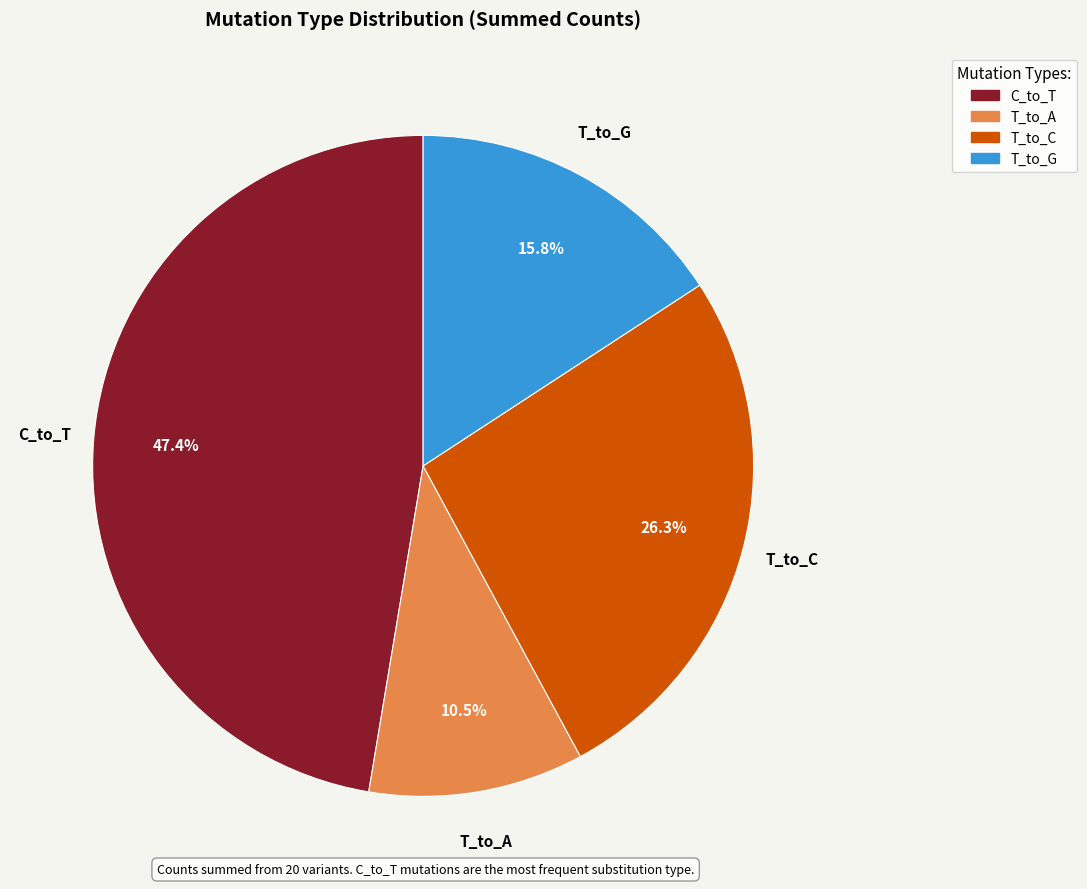

Which slice is the largest?

C_to_T